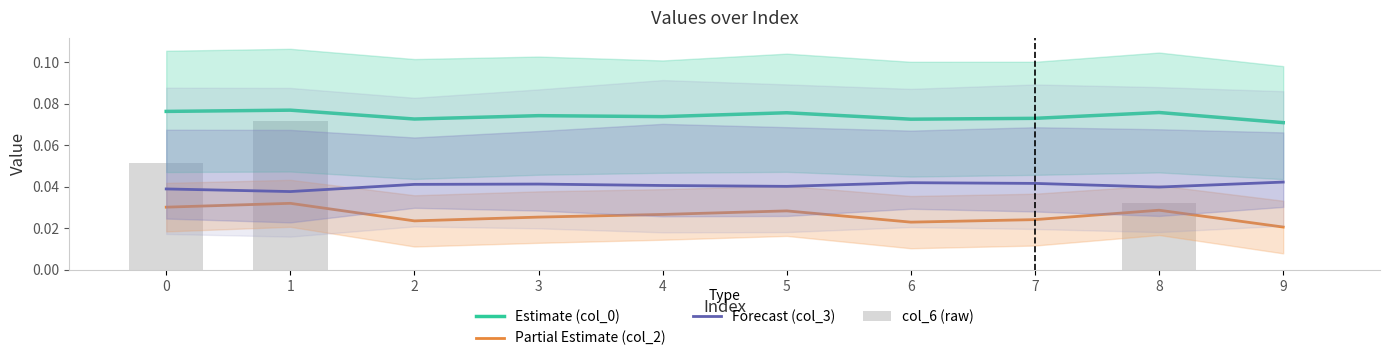

What is the sum of all Partial Estimate (col_2) values?

0.3